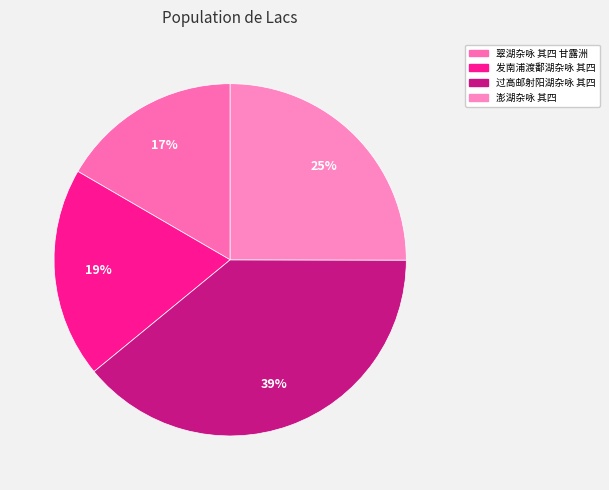

To the nearest percent, what percentage of the pie is 翠湖杂咏 其四 甘露洲?

17%